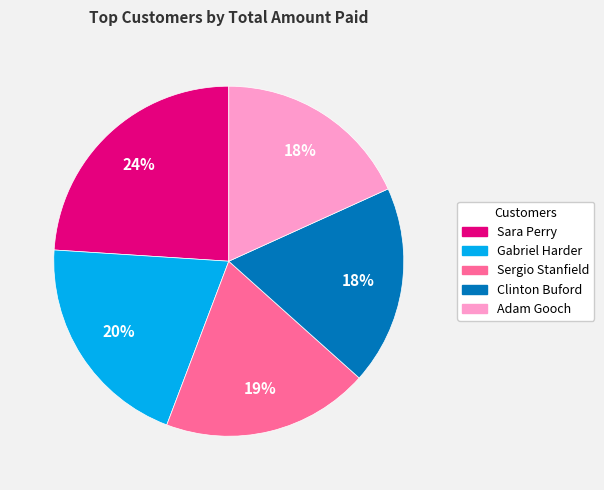

How many slices are in this pie chart?

5